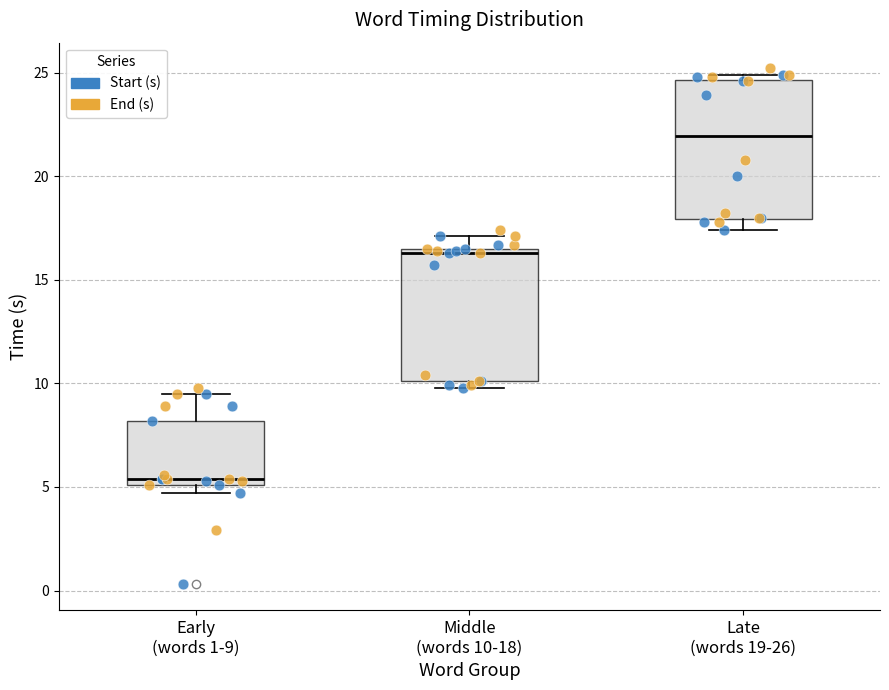

Reading left to right, transcribe this box plot: for each box, give where its median line is, the range the box spans, and where its two whiskers end, as read against the y-axis. The values are not printed on the chart, so give them approximately, as read against the axis.

Early (words 1-9): median 5.5, box 5.0 to 8.0, whiskers 4.5 to 9.5
Middle (words 10-18): median 16.5 (just below the box's upper edge), box 10.0 to 16.5, whiskers 10.0 (just below the box's lower edge) to 17.0
Late (words 19-26): median 22.0, box 18.0 to 24.5, whiskers 17.5 to 25.0